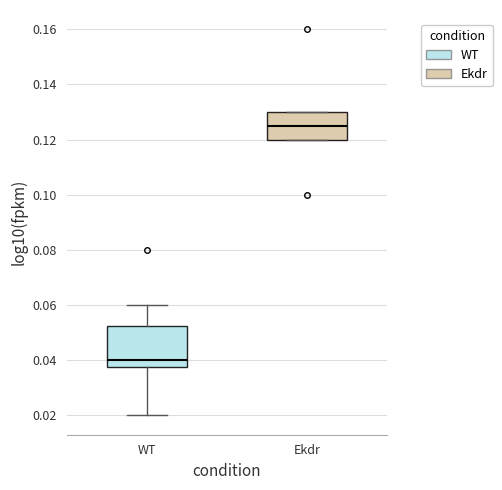

Reading left to right, read every box against the y-axis: the position of its median line, the range the box covers, and the ends of its whiskers. The values are not printed on the chart, so give them approximately, as read against the axis.

WT: median 0.040, box 0.038 to 0.052, whiskers 0.020 to 0.060
Ekdr: median 0.126, box 0.120 to 0.130, whiskers 0.120 to 0.130